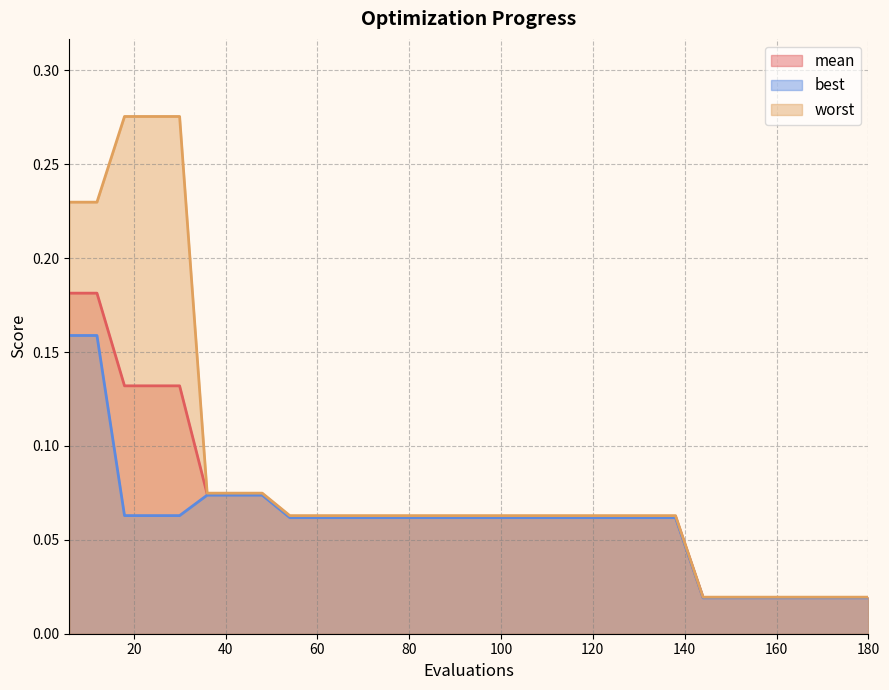

Rank the series by their maximum value, from lowest to highest.

best, mean, worst